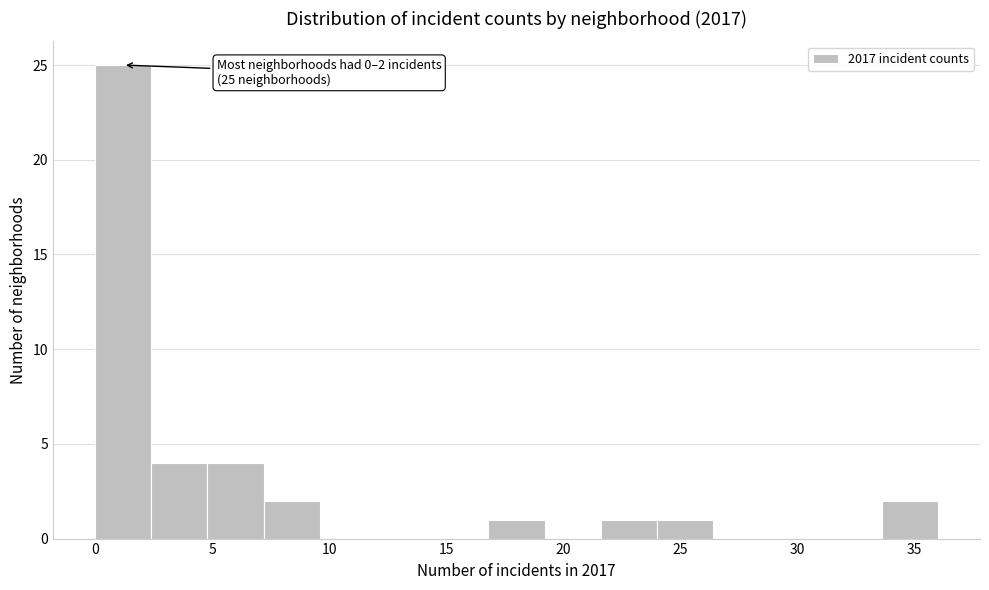

Which range on the x-axis has the tallest bar?

0.0 to 2.4